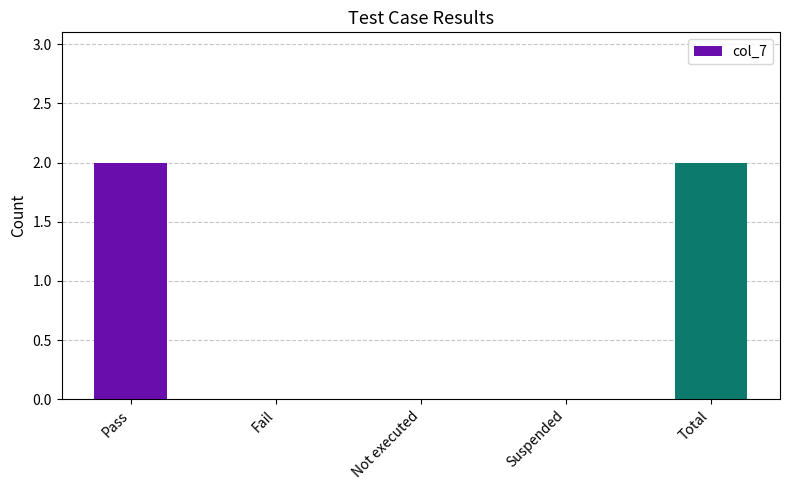

What is the sum of all values?

4